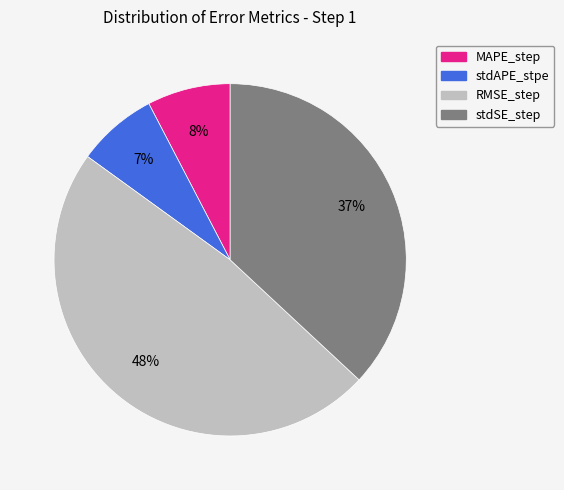

Does stdAPE_stpe account for over 50% of the chart?

No